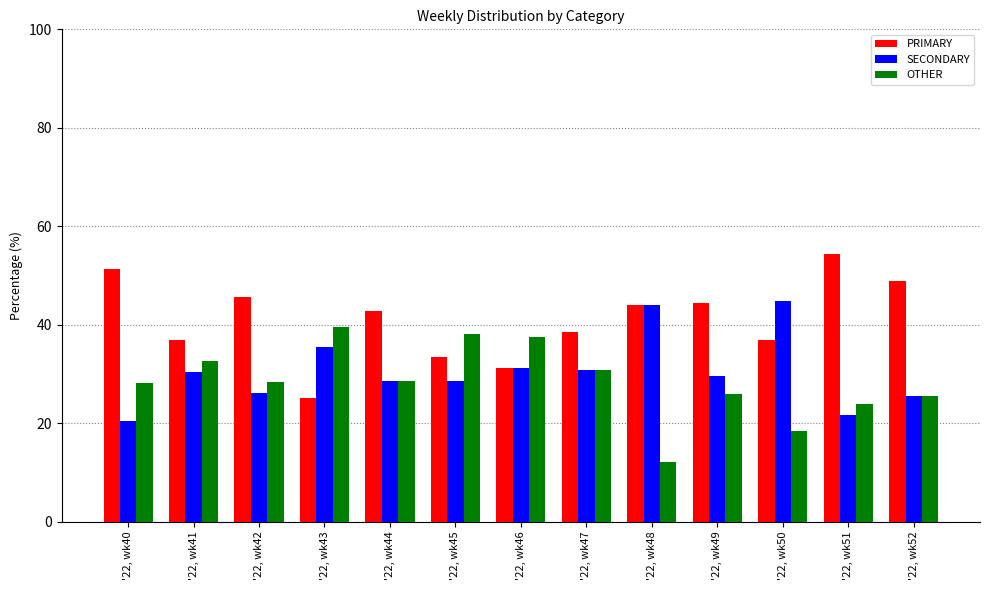

Which series has the largest range (max minus min)?

PRIMARY